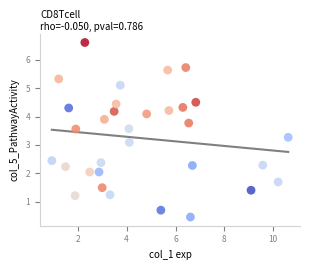

What Y value in the scatter plot is closest to 3?

3.1